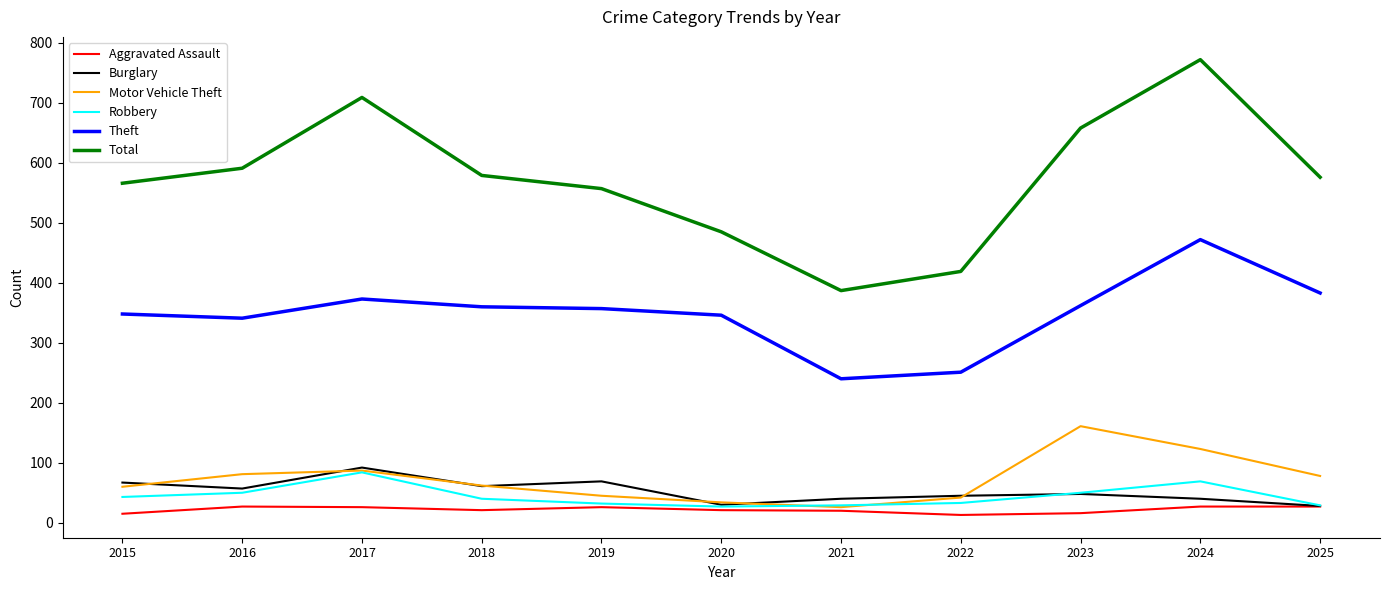

What is the sum of all Robbery values?

486